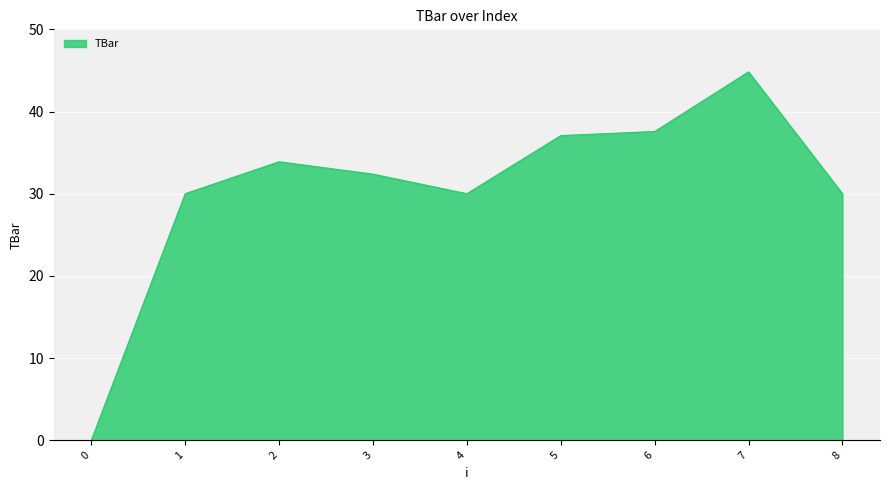

Which category has the highest value across all series?

7